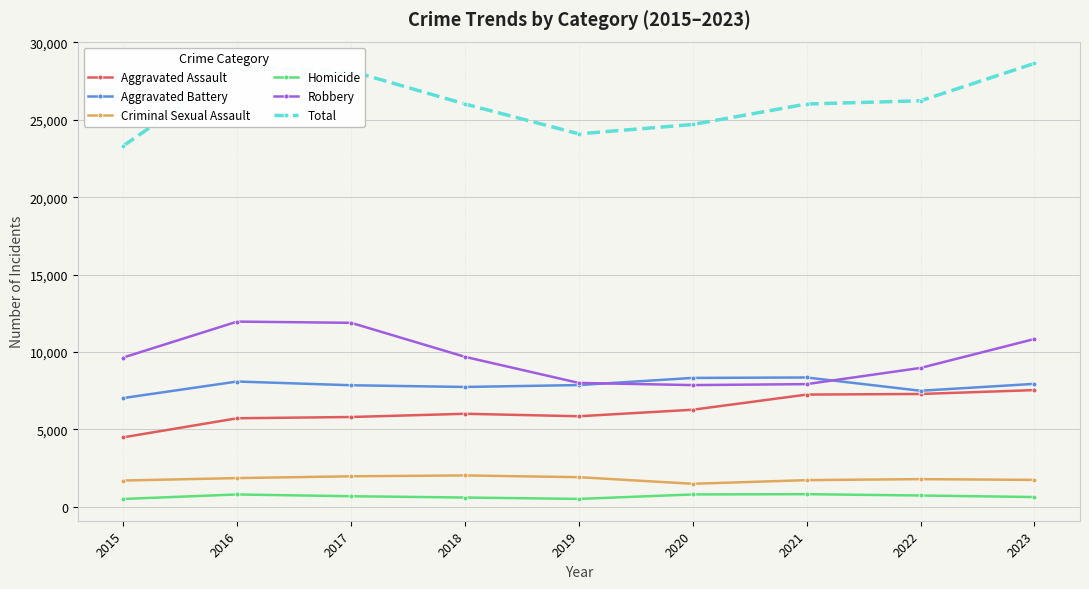

At how many categories does at least one series exceed 14318?

9